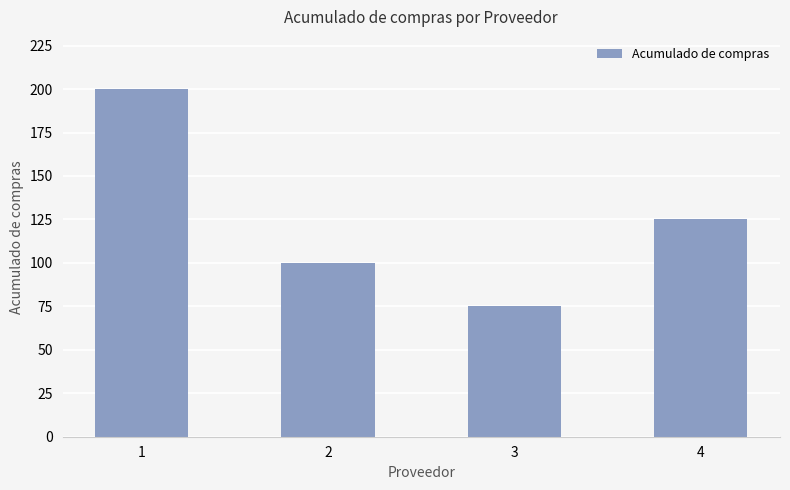

At which label does the data first exceed 125?

1